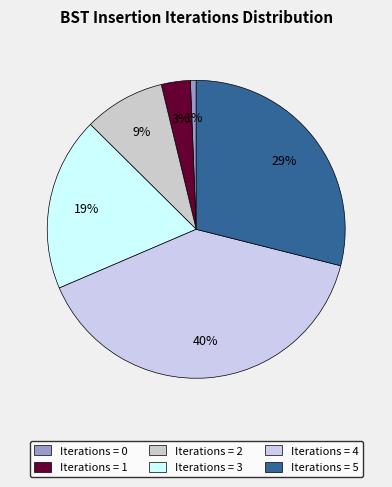

Which slice is the largest?

Iterations = 4